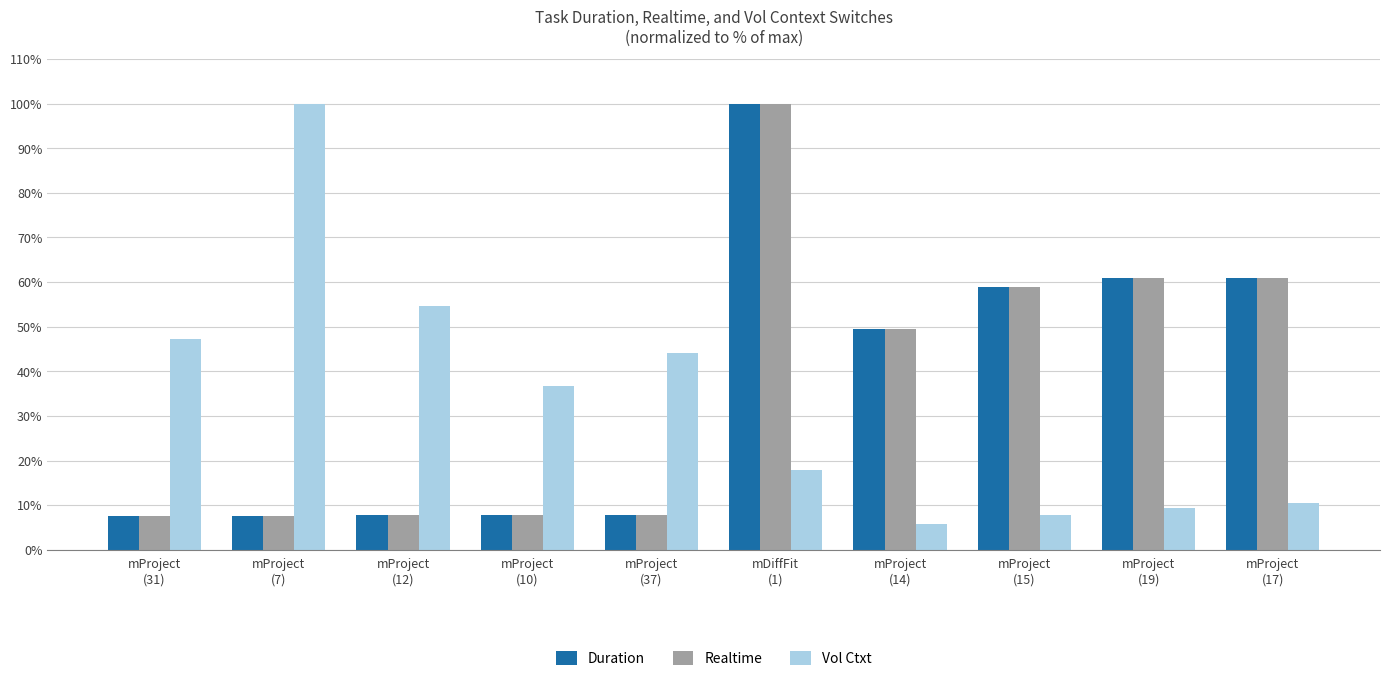

What is the difference between the maximum and minimum values in the Vol Ctxt series?

94.2